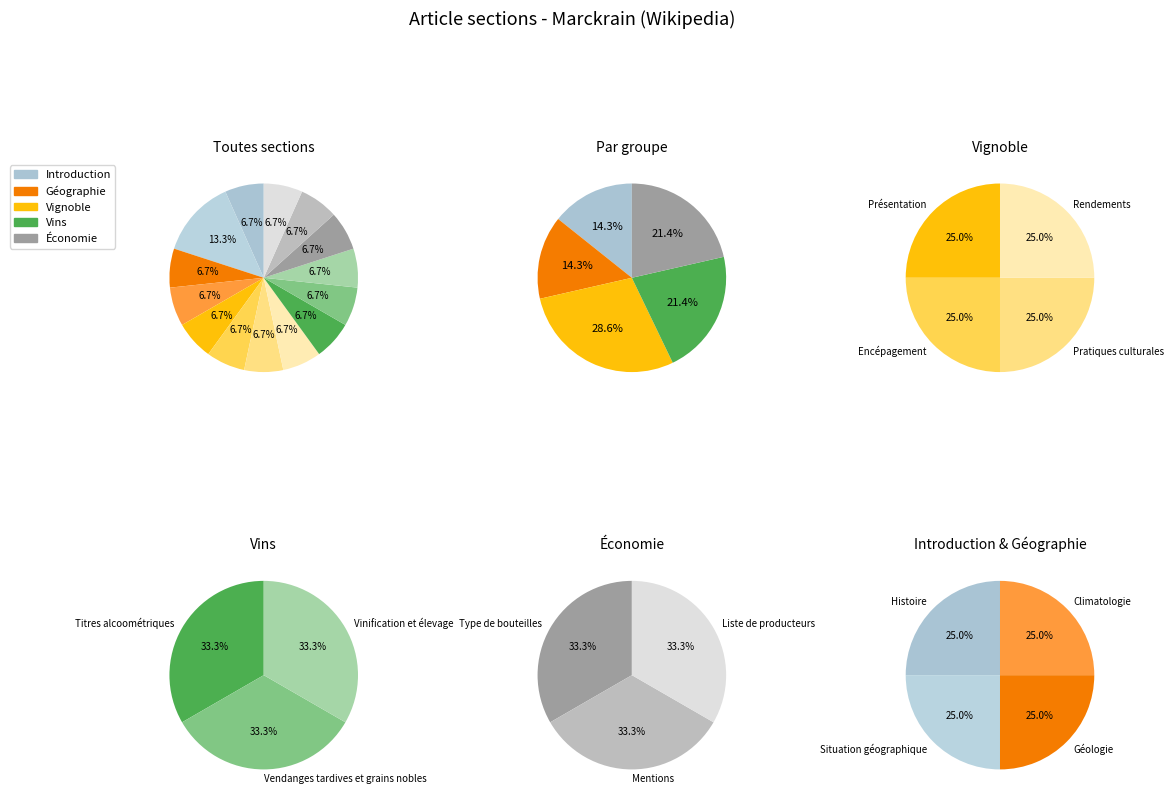

Does Pratiques culturales represent more than half of the total?

No